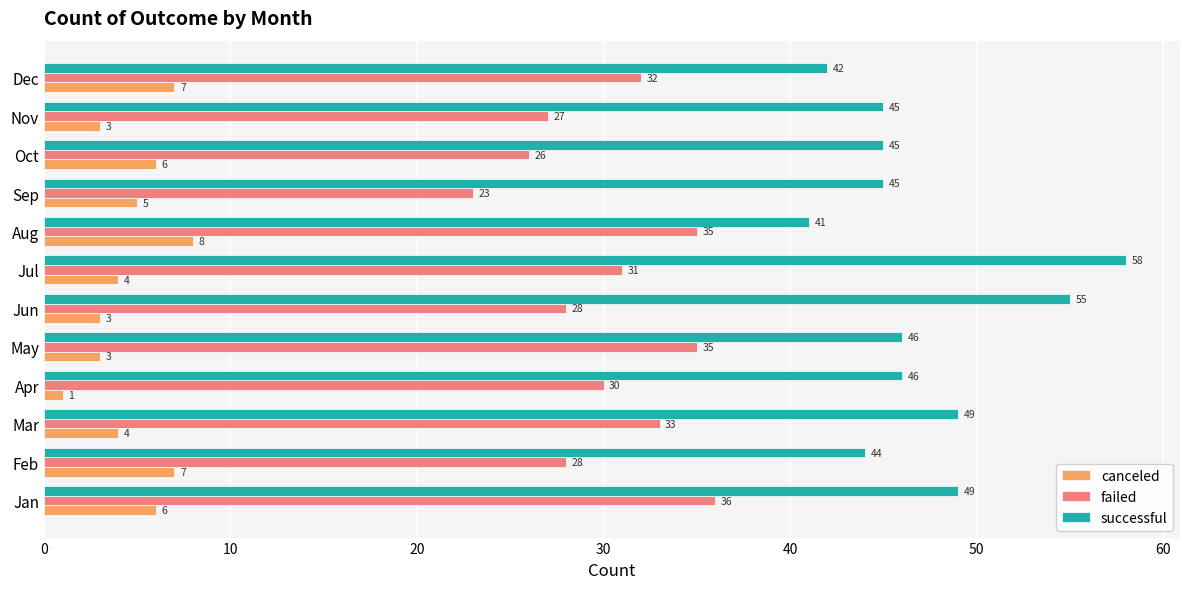

At which category is the sum across all series the highest?

Jul